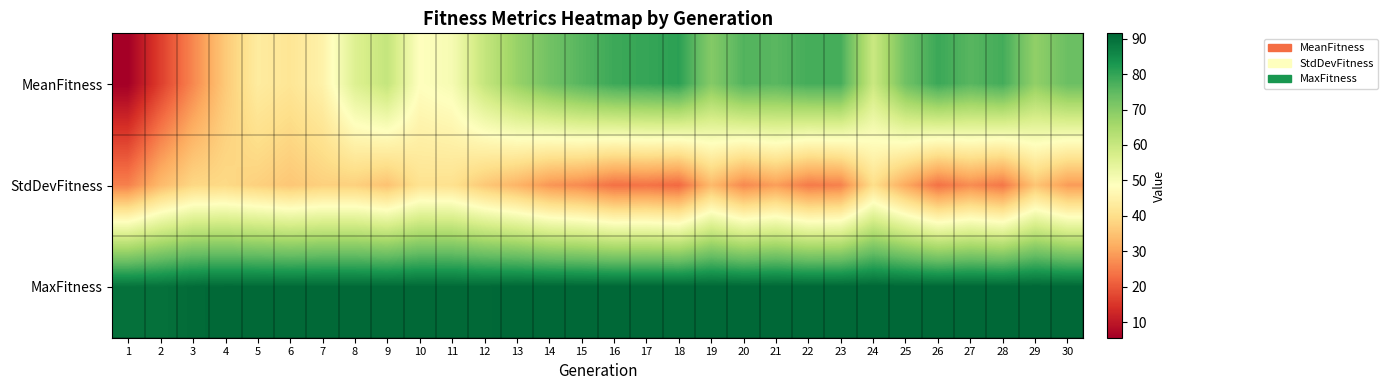

What is the total value across all series at 11?

182.1